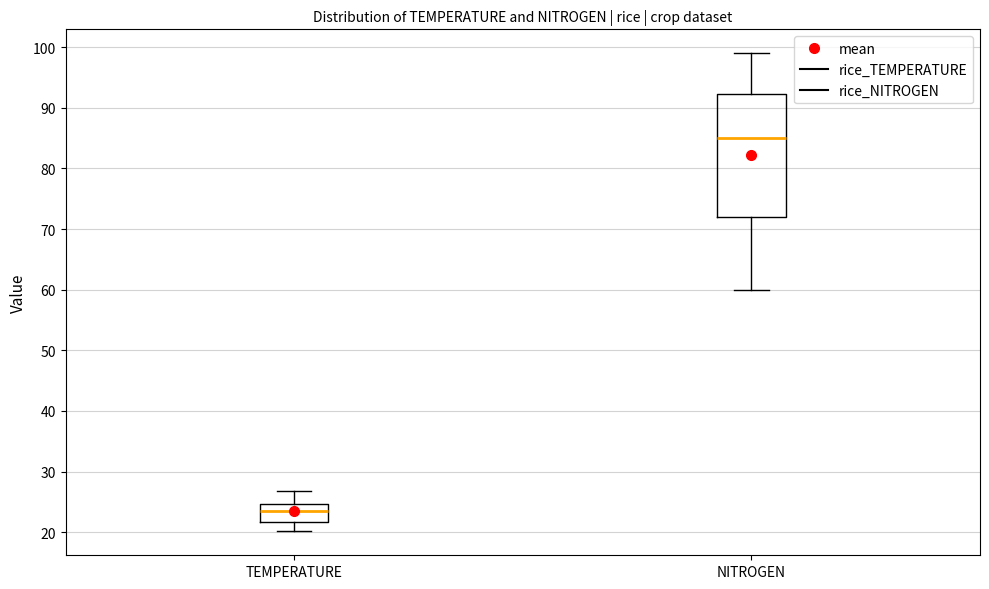

Reading left to right, transcribe this box plot: for each box, give where its median line is, the range the box spans, and where its two whiskers end, as read against the y-axis. The values are not printed on the chart, so give them approximately, as read against the axis.

TEMPERATURE: median 24, box 22 to 25, whiskers 20 to 27
NITROGEN: median 85, box 72 to 92, whiskers 60 to 99